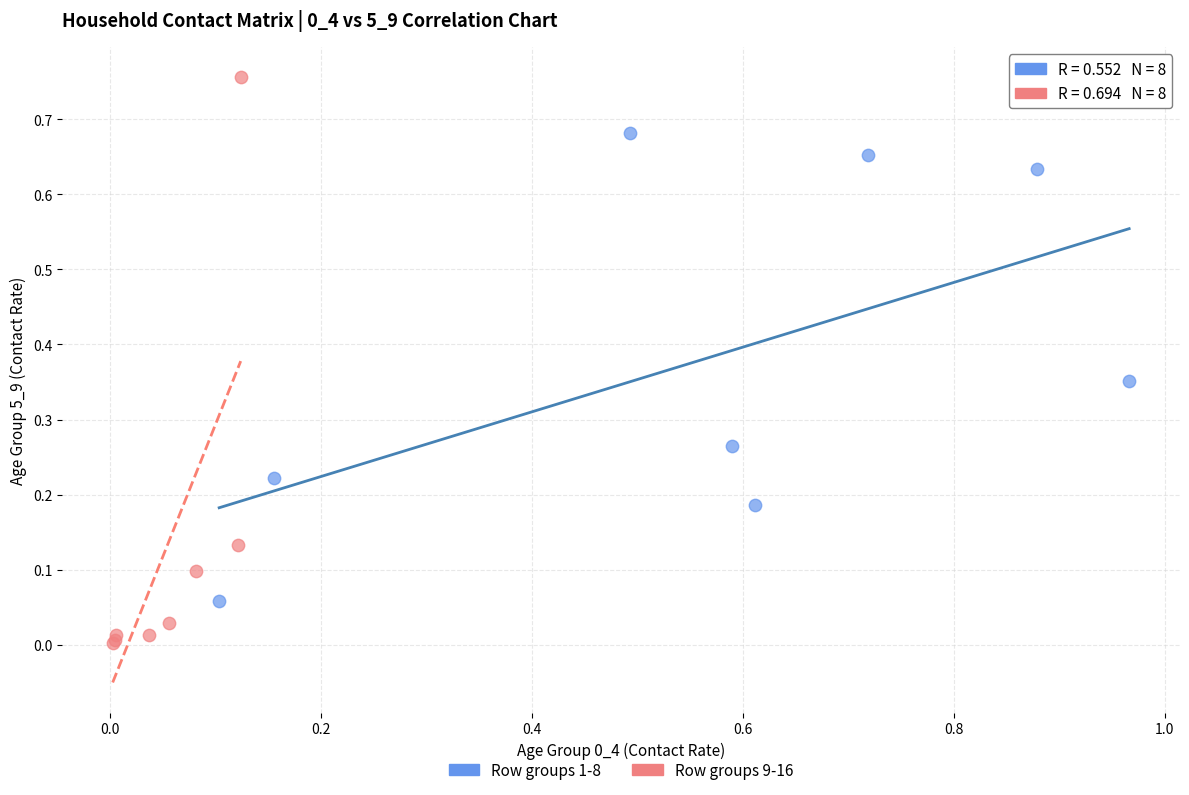

What are all the series names shown in the legend?

Row groups 1-8, Row groups 9-16